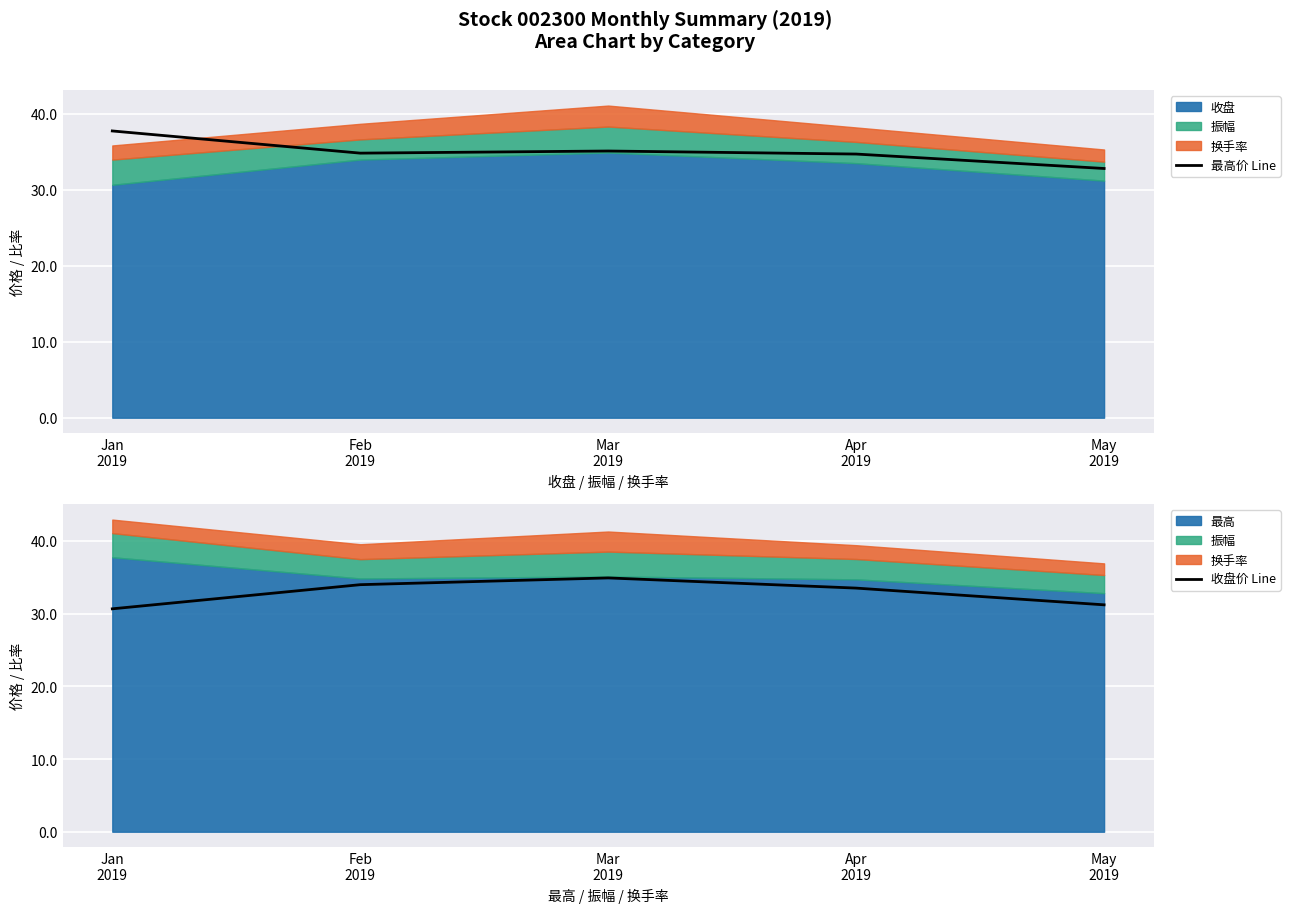

At how many categories does at least one series exceed 35?

2